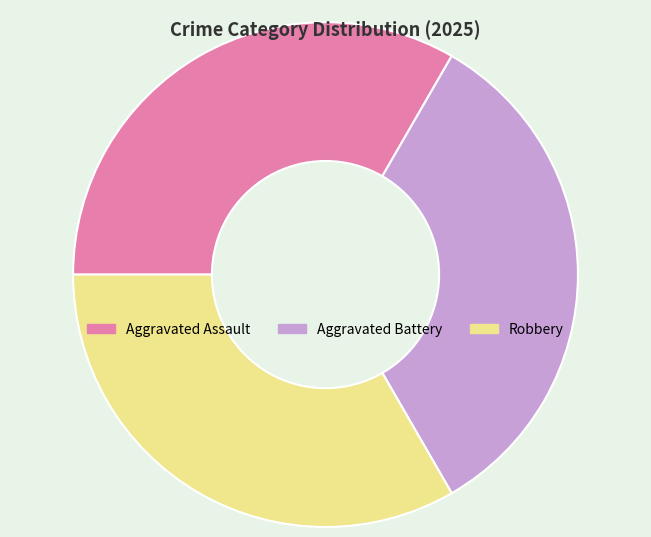

Does Robbery represent more than half of the total?

No